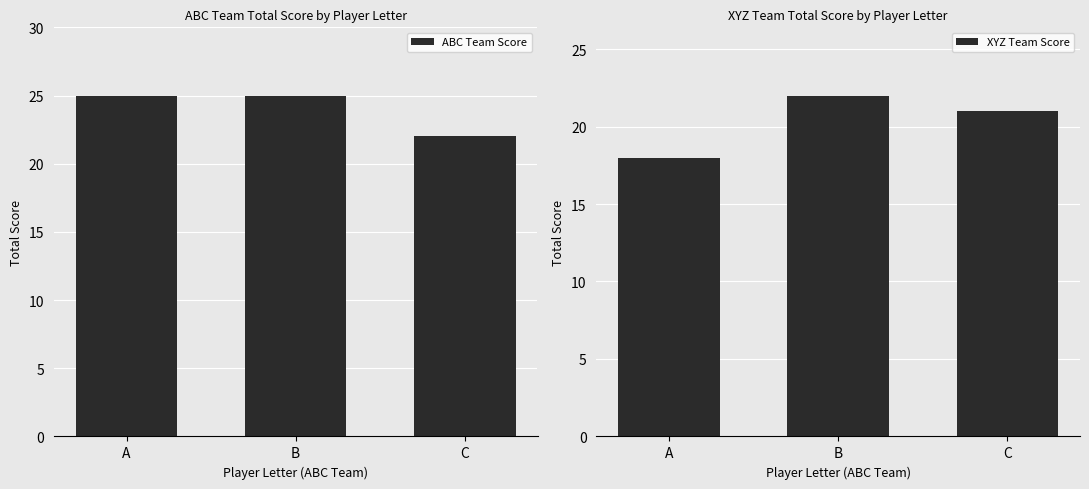

How many data points in XYZ Team Score are above 21?

1